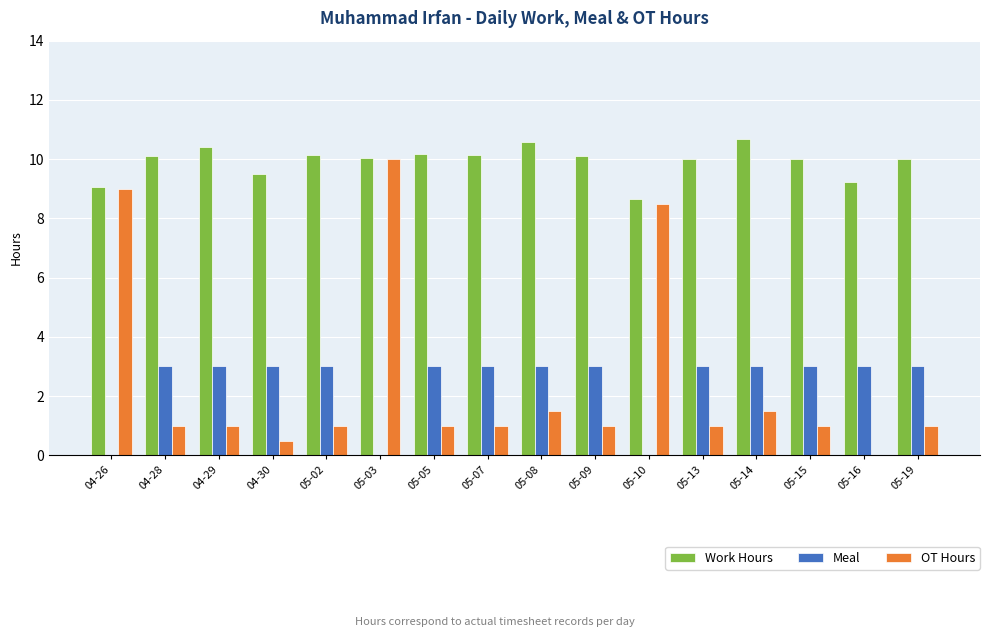

Which series has the largest total across all categories?

Work Hours